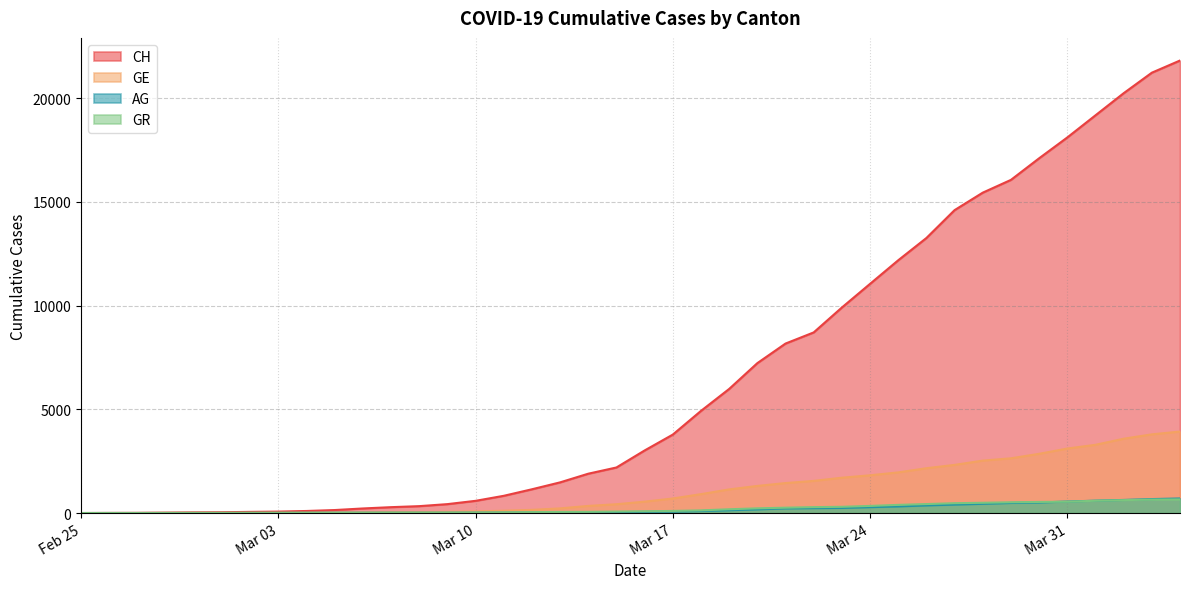

Which has a higher value, 2020-03-07 or 2020-03-22?

2020-03-22